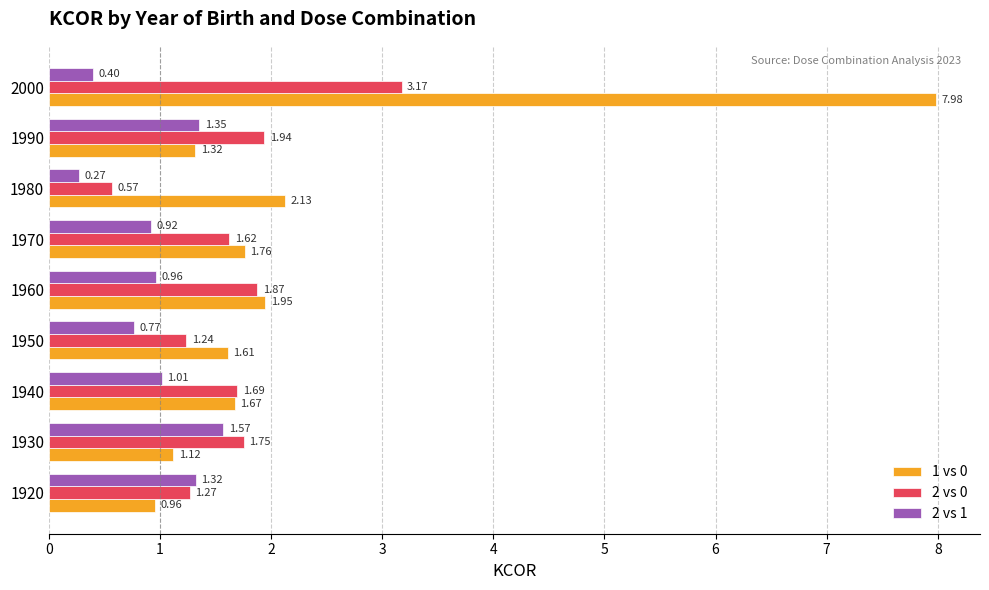

What is the sum of all 1 vs 0 values?

20.5